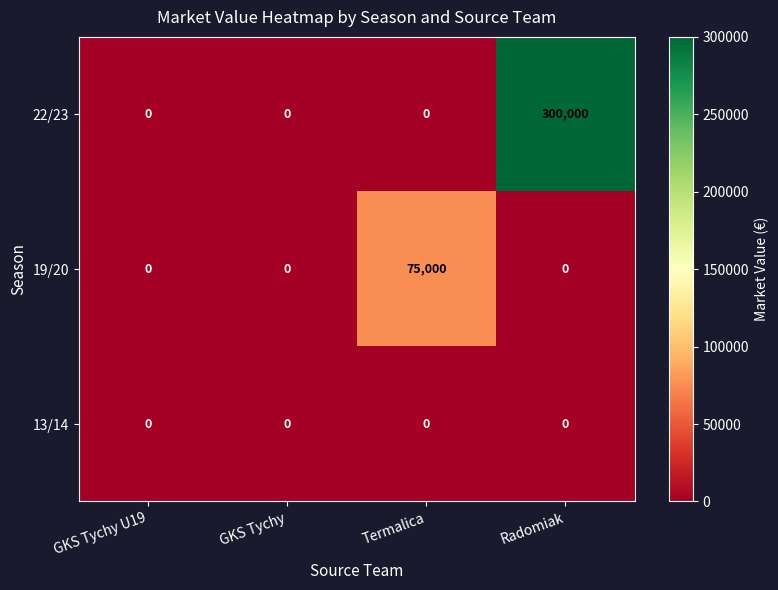

Which category has the highest value across all series?

Radomiak